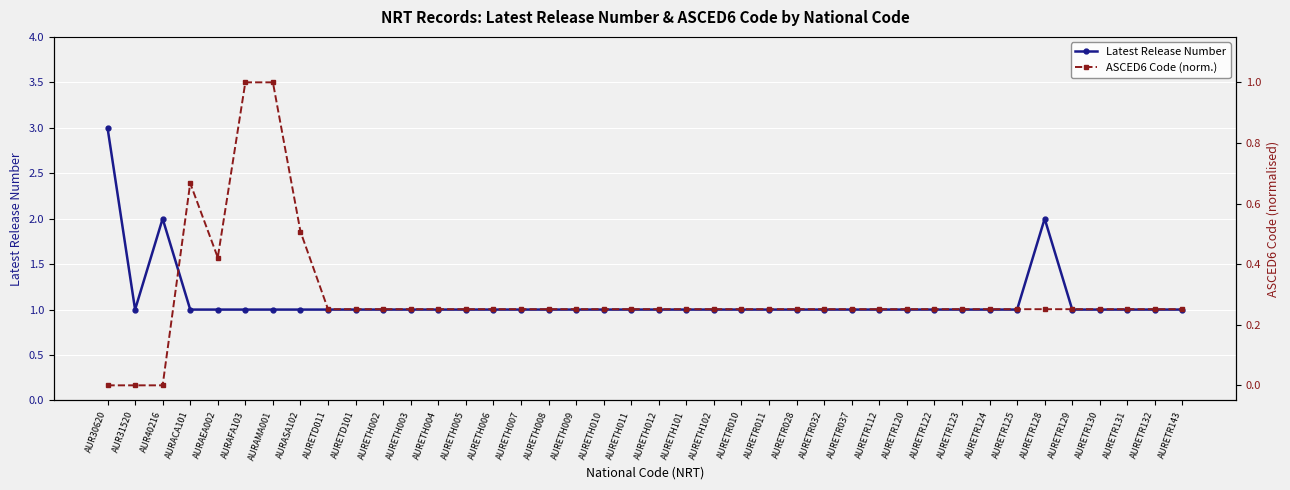

What is the total value across all series at AUR30620?

3.0